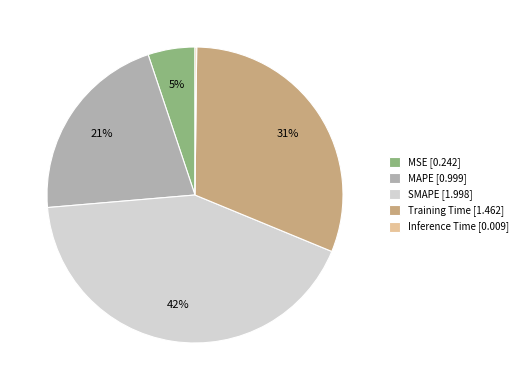

Is there a majority slice in this chart?

No